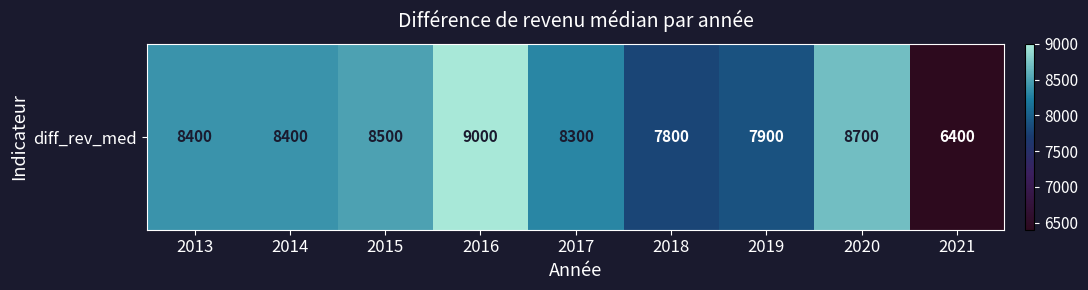

Reading left to right, what are all the values shown in this chart?

2013=8400	2014=8400	2015=8500	2016=9000	2017=8300	2018=7800	2019=7900	2020=8700	2021=6400